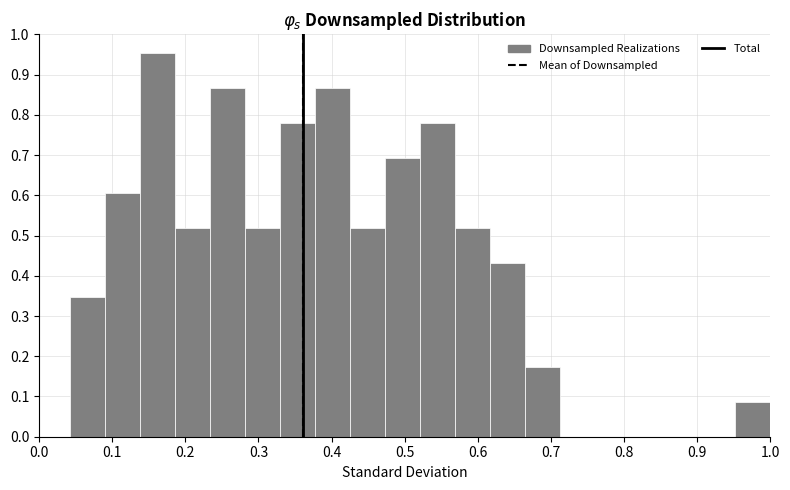

Reading left to right, list every bar in this chart as the range it spans on the x-axis followed by its height. Neither the bar edges nor the heights are printed on the chart, so give them approximately, as read against the axes.

0.04 to 0.09: 0.35
0.09 to 0.14: 0.61
0.14 to 0.19: 0.95
0.19 to 0.23: 0.52
0.23 to 0.28: 0.87
0.28 to 0.33: 0.52
0.33 to 0.38: 0.78
0.38 to 0.43: 0.87
0.43 to 0.47: 0.52
0.47 to 0.52: 0.69
0.52 to 0.57: 0.78
0.57 to 0.62: 0.52
0.62 to 0.66: 0.43
0.66 to 0.71: 0.17
0.71 to 0.76: 0
0.76 to 0.81: 0
0.81 to 0.86: 0
0.86 to 0.90: 0
0.90 to 0.95: 0
0.95 to 1.00: 0.09